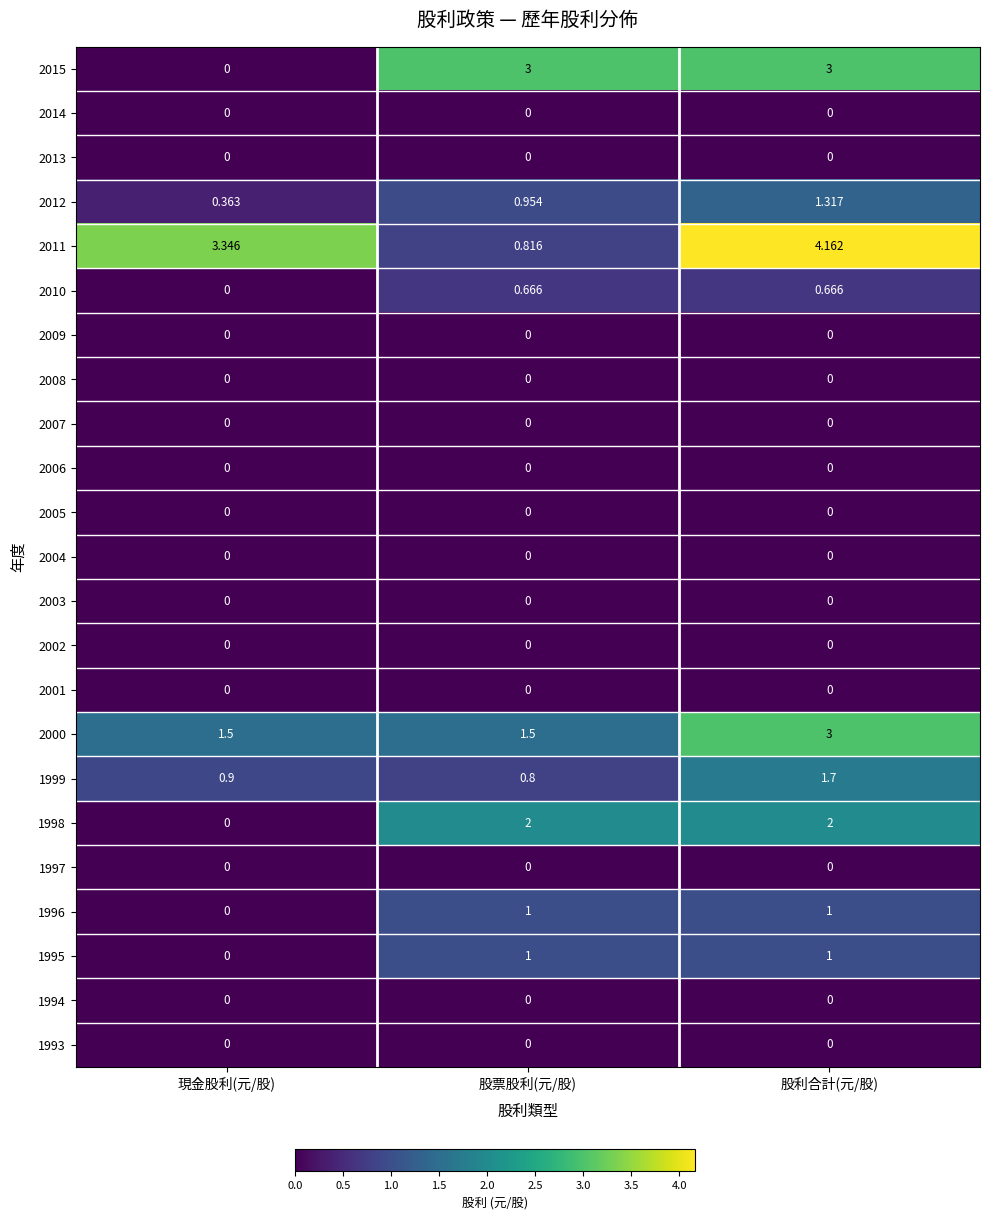

At which category is the sum across all series the highest?

股利合計(元/股)